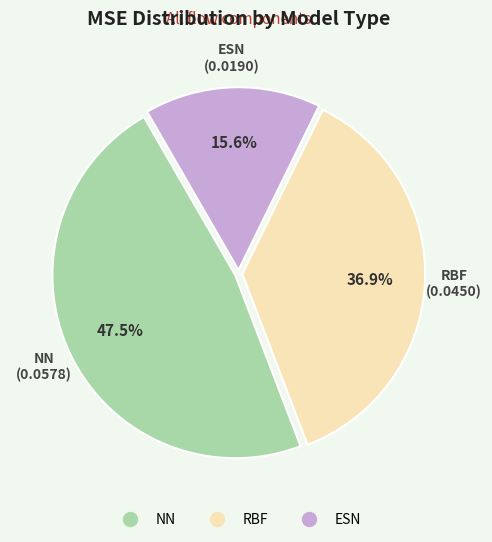

Does any single category account for the majority?

No